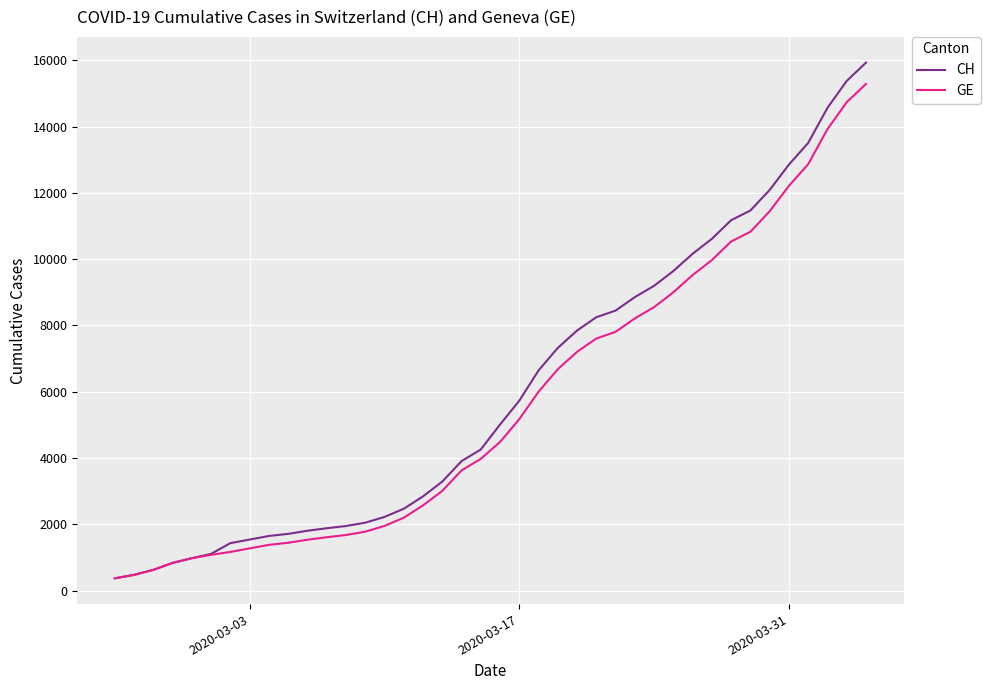

Which series has the widest spread of values?

CH